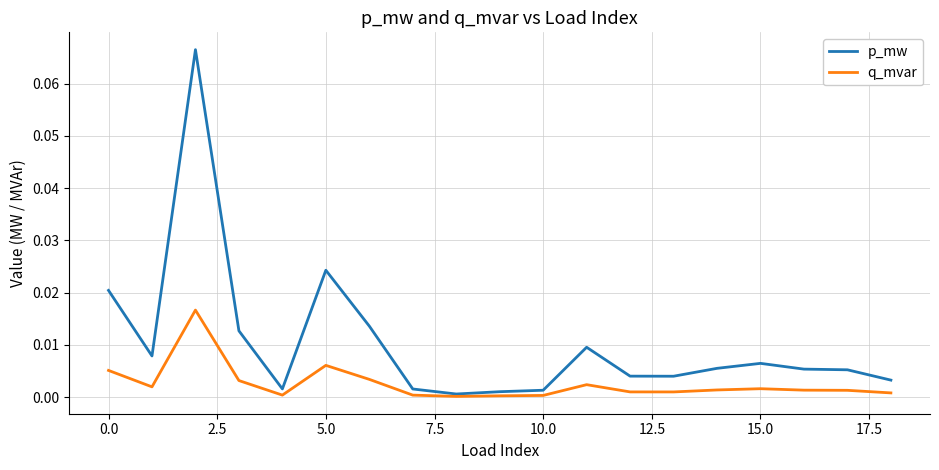

Rank the series by their average value, from lowest to highest.

q_mvar, p_mw